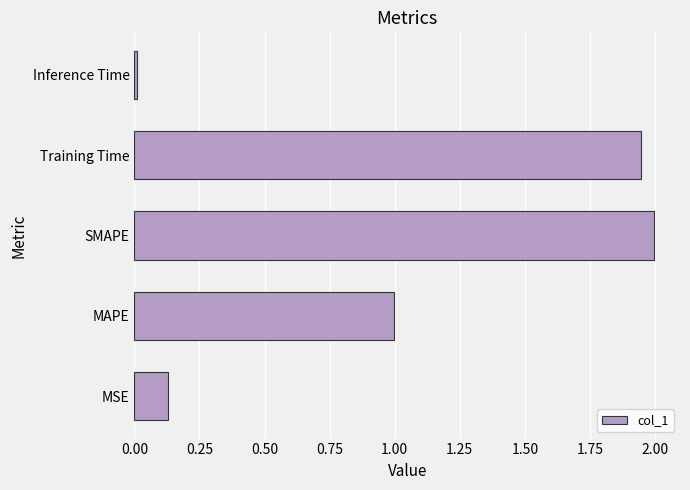

Where is the data nearest to the value 1?

MAPE